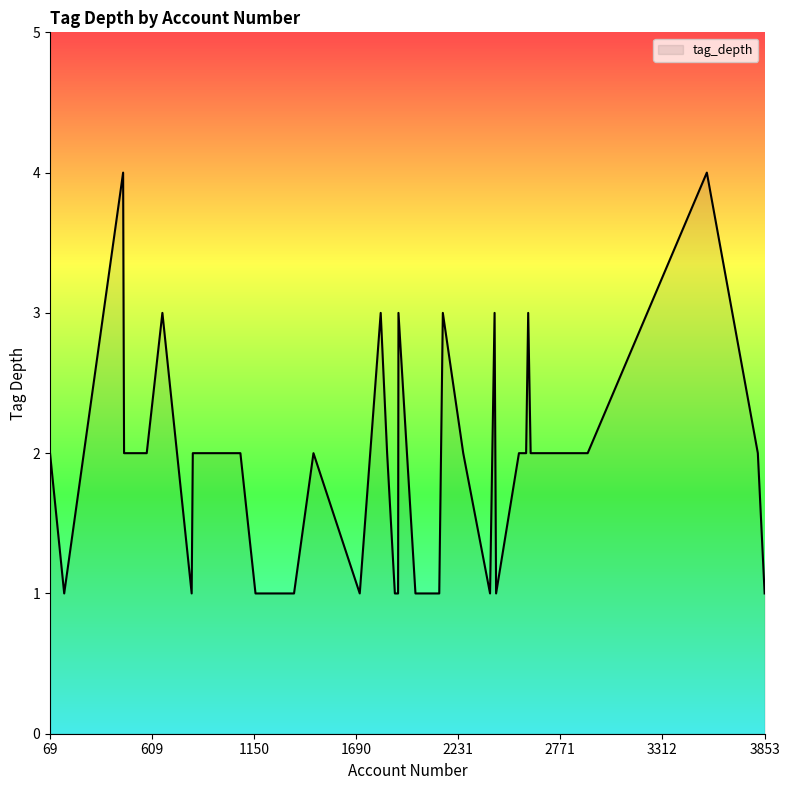

What is the difference between the maximum and minimum values?

3